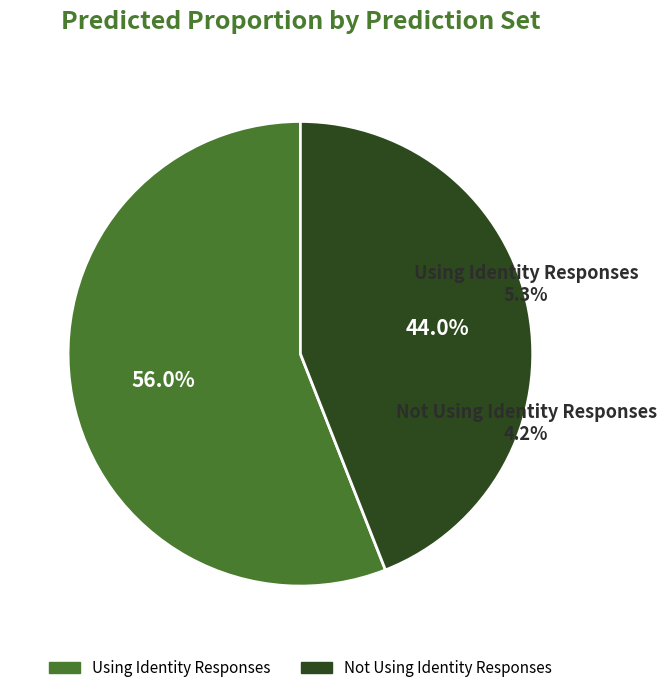

To the nearest percent, what is the average slice percentage?

50%